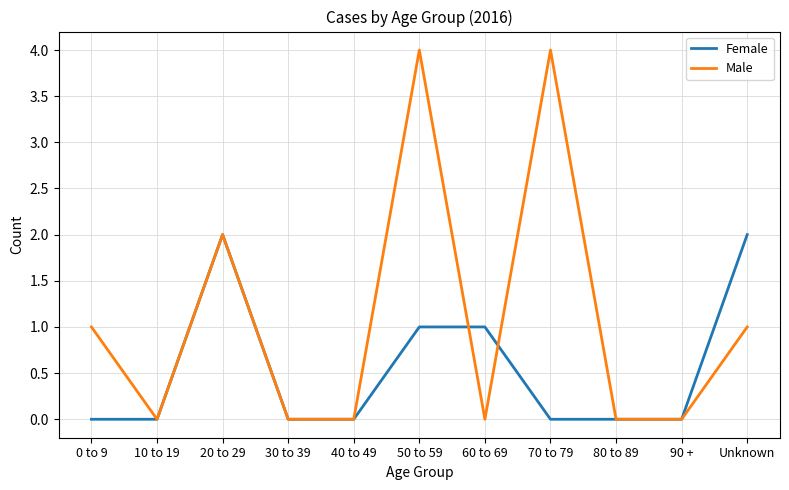

What are all the series names shown in the legend?

Female, Male